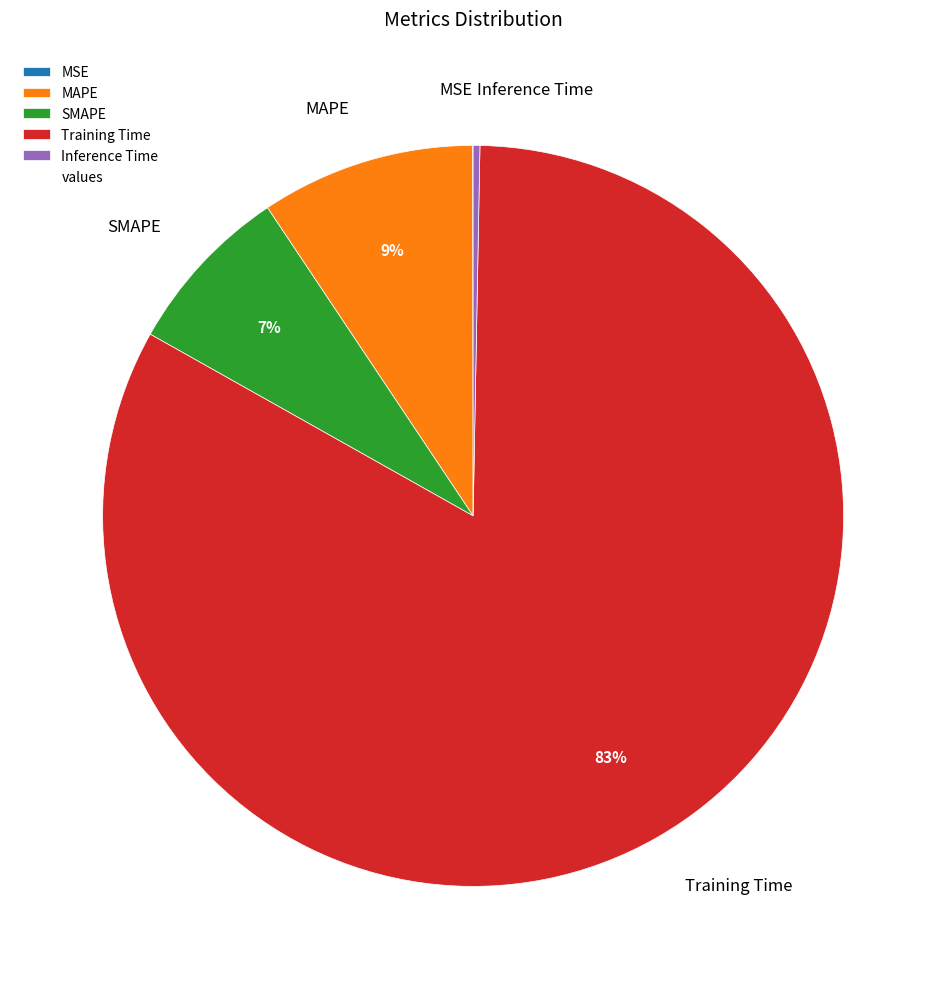

Is it true that SMAPE is 7% of the pie?

True